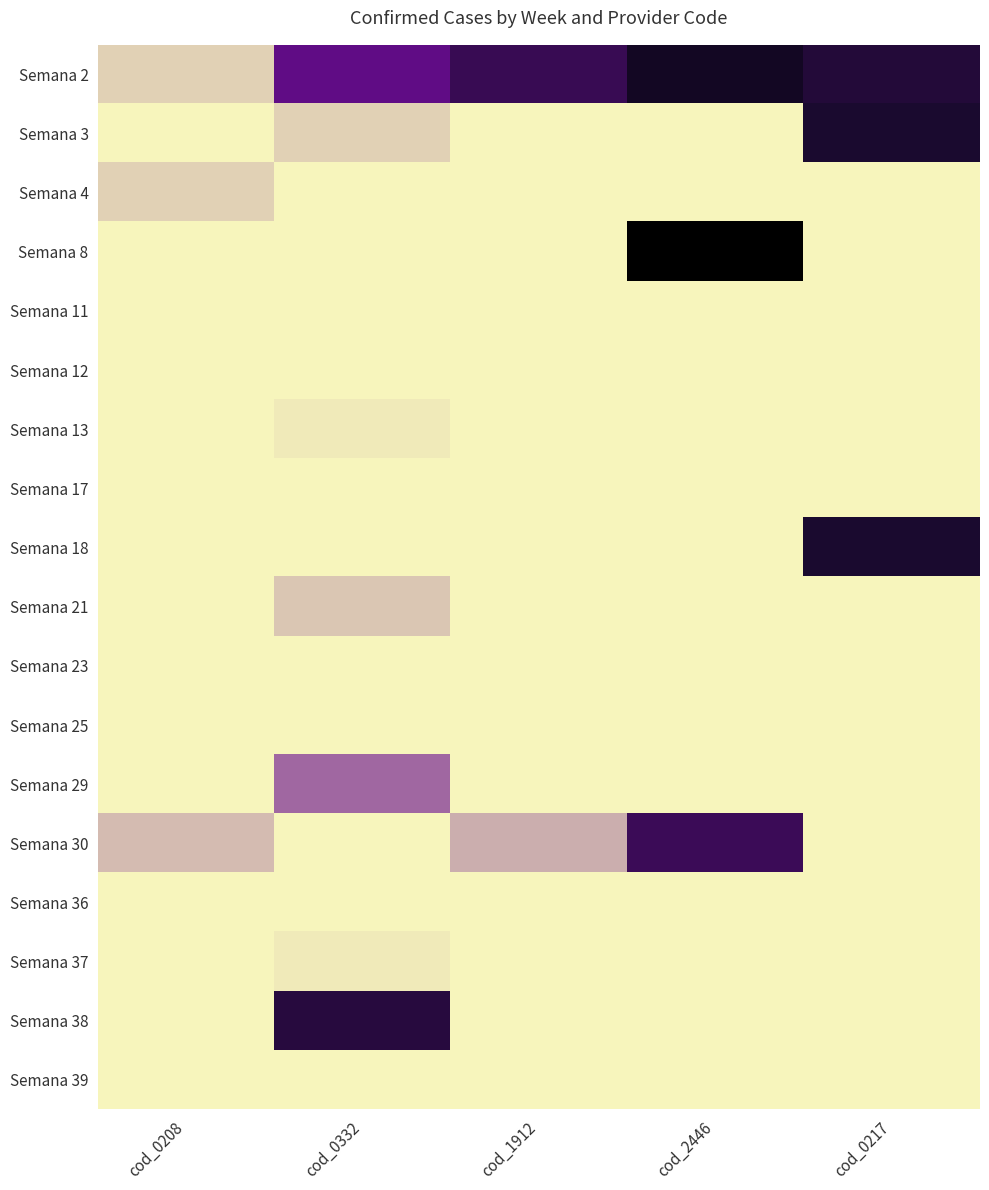

Reading right to left, extract all data points from this chart.

Semana 2: cod_0217=37	cod_2446=44	cod_1912=32	cod_0332=22	cod_0208=3
Semana 3: cod_0217=39	cod_2446=0	cod_1912=0	cod_0332=3	cod_0208=0
Semana 4: cod_0217=0	cod_2446=0	cod_1912=0	cod_0332=0	cod_0208=3
Semana 8: cod_0217=0	cod_2446=59	cod_1912=0	cod_0332=0	cod_0208=0
Semana 11: cod_0217=0	cod_2446=0	cod_1912=0	cod_0332=0	cod_0208=0
Semana 12: cod_0217=0	cod_2446=0	cod_1912=0	cod_0332=0	cod_0208=0
Semana 13: cod_0217=0	cod_2446=0	cod_1912=0	cod_0332=1	cod_0208=0
Semana 17: cod_0217=0	cod_2446=0	cod_1912=0	cod_0332=0	cod_0208=0
Semana 18: cod_0217=39	cod_2446=0	cod_1912=0	cod_0332=0	cod_0208=0
Semana 21: cod_0217=0	cod_2446=0	cod_1912=0	cod_0332=4	cod_0208=0
Semana 23: cod_0217=0	cod_2446=0	cod_1912=0	cod_0332=0	cod_0208=0
Semana 25: cod_0217=0	cod_2446=0	cod_1912=0	cod_0332=0	cod_0208=0
Semana 29: cod_0217=0	cod_2446=0	cod_1912=0	cod_0332=12	cod_0208=0
Semana 30: cod_0217=0	cod_2446=31	cod_1912=6	cod_0332=0	cod_0208=5
Semana 36: cod_0217=0	cod_2446=0	cod_1912=0	cod_0332=0	cod_0208=0
Semana 37: cod_0217=0	cod_2446=0	cod_1912=0	cod_0332=1	cod_0208=0
Semana 38: cod_0217=0	cod_2446=0	cod_1912=0	cod_0332=36	cod_0208=0
Semana 39: cod_0217=0	cod_2446=0	cod_1912=0	cod_0332=0	cod_0208=0